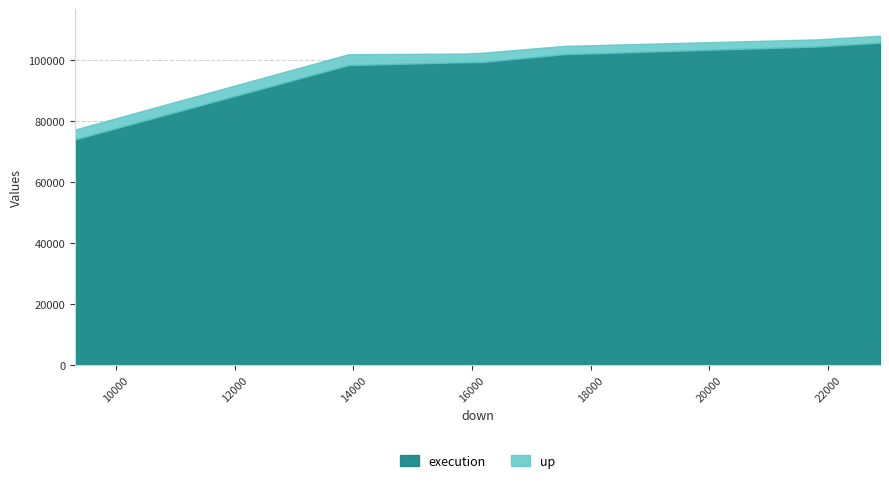

What is the value of the up point at the 1st from the left?

3223